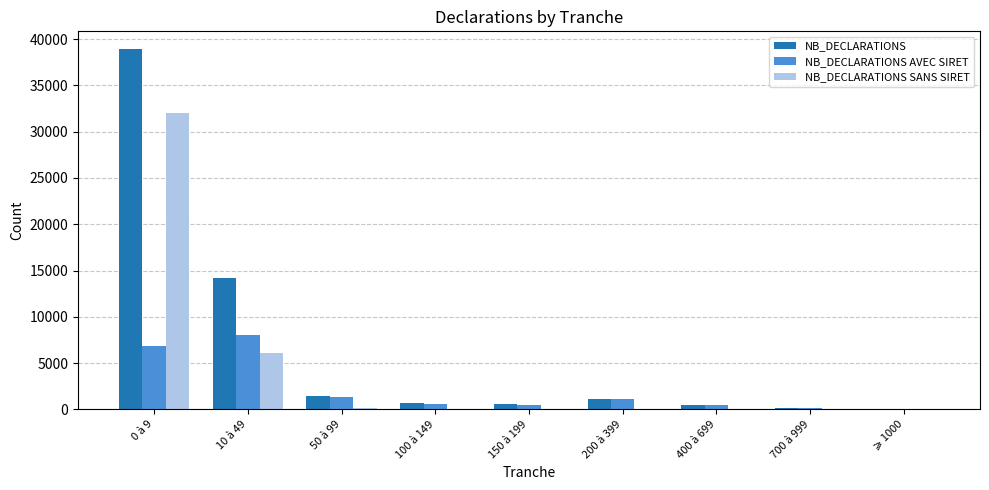

Where does the NB_DECLARATIONS AVEC SIRET series first go above 632?

0 à 9